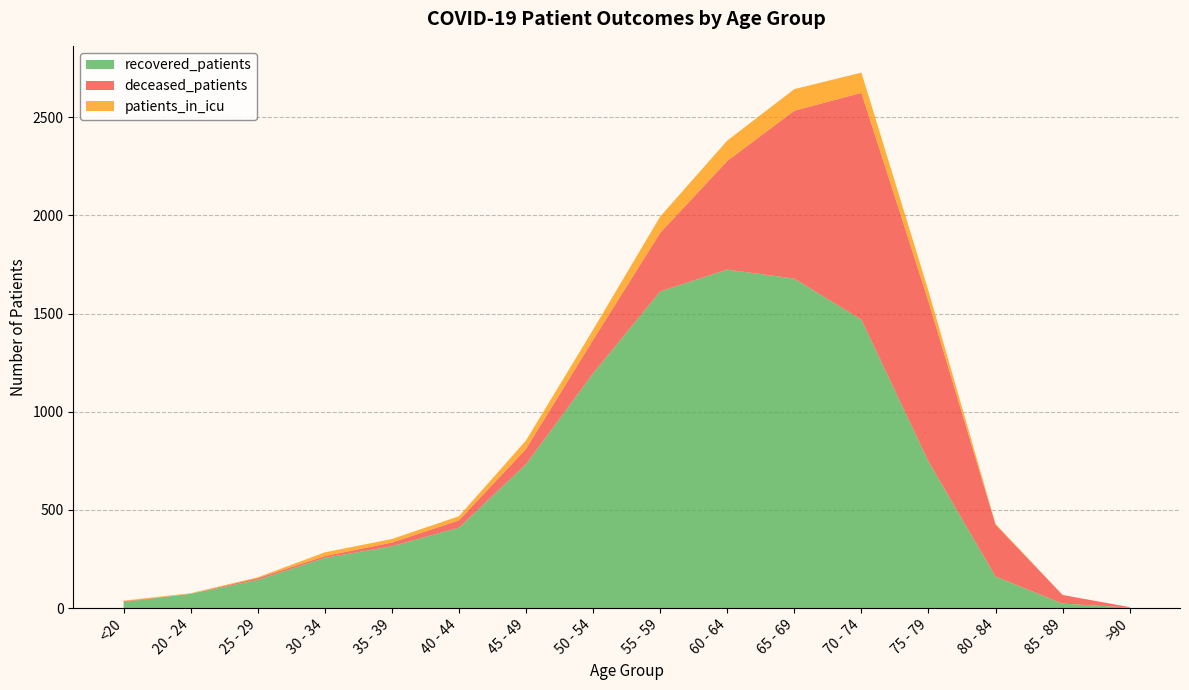

Reading left to right, transcribe all the data shown in this chart.

recovered_patients: 31	73	144	256	315	410	733	1196	1613	1724	1678	1469	747	161	23	3
deceased_patients: 4	0	9	9	19	37	78	170	298	553	855	1155	815	264	44	2
patients_in_icu: 3	3	4	19	18	21	43	52	83	104	110	103	54	4	0	0